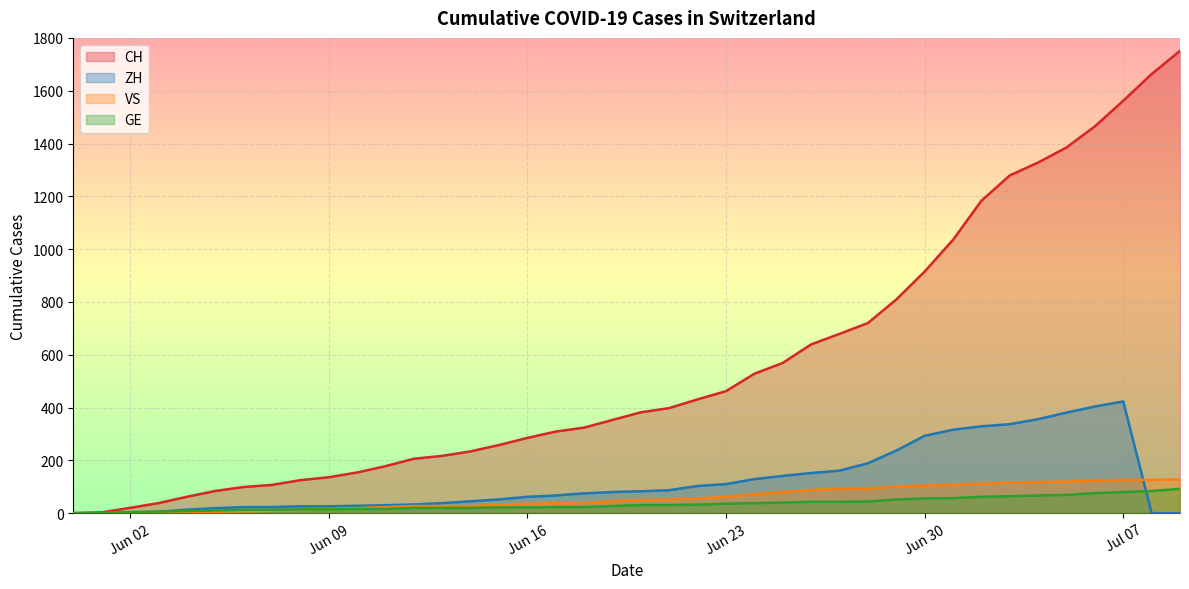

True or false: CH has more than 0 points higher than both neighbors.

False